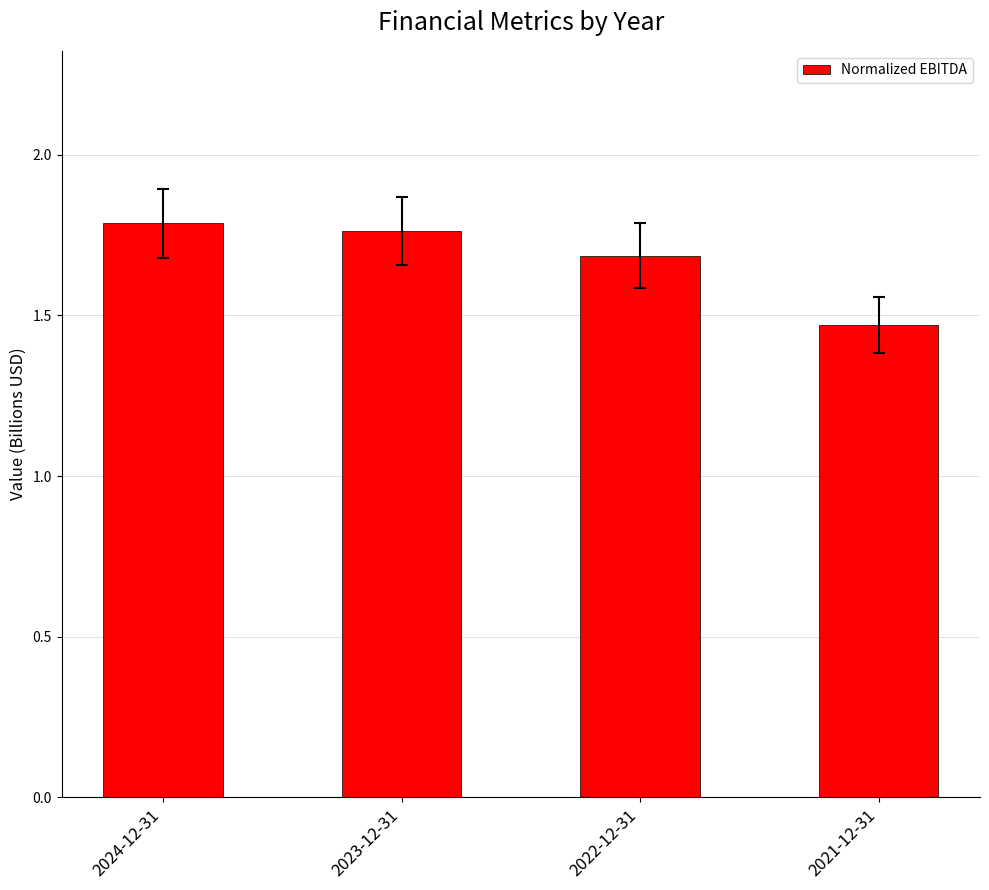

Which label corresponds to the smallest value in the chart?

2021-12-31